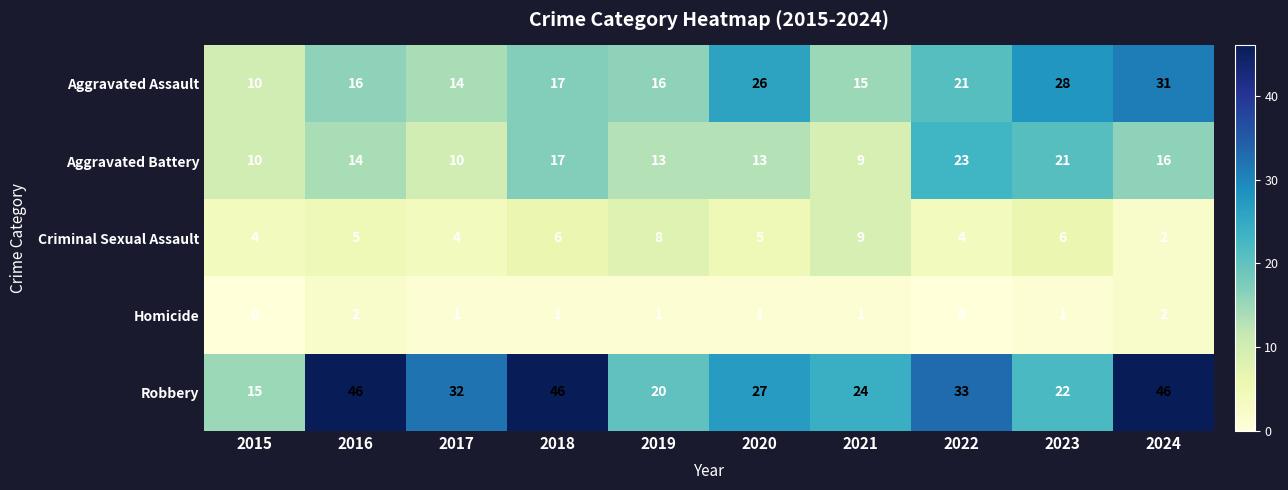

What is the spread (max minus min) of values at 2018?

45